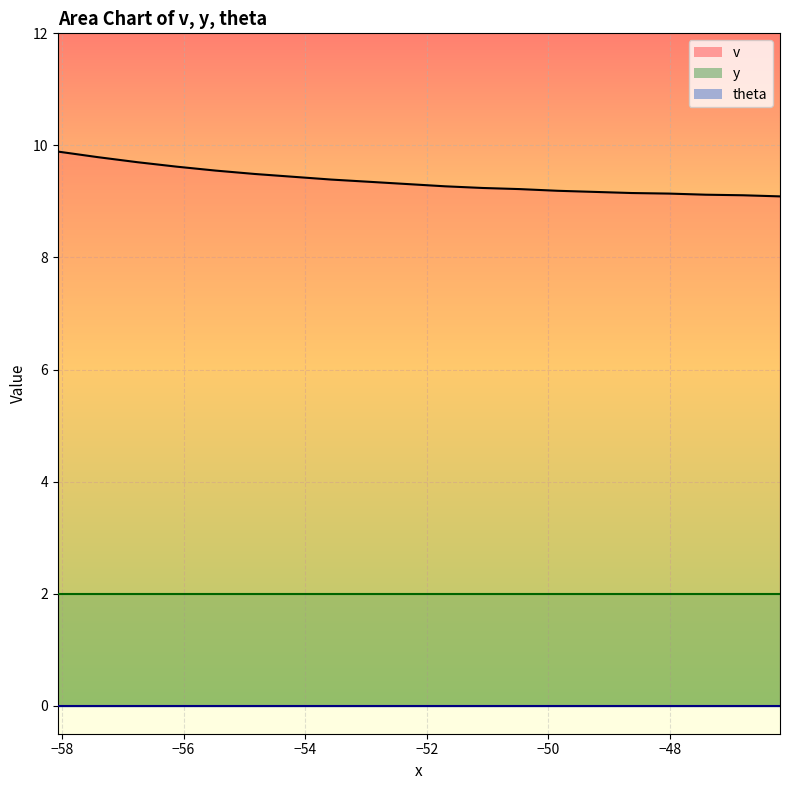

Reading right to left, list all the values displayed in this chart.

v: 19=9.1	18=9.1	17=9.1	16=9.1	15=9.2	14=9.2	13=9.2	12=9.2	11=9.2	10=9.3	9=9.3	8=9.3	7=9.4	6=9.4	5=9.5	4=9.6	3=9.6	2=9.7	1=9.8	0=9.9
y: 19=2.0	18=2.0	17=2.0	16=2.0	15=2.0	14=2.0	13=2.0	12=2.0	11=2.0	10=2.0	9=2.0	8=2.0	7=2.0	6=2.0	5=2.0	4=2.0	3=2.0	2=2.0	1=2.0	0=2.0
theta: 19=0.0	18=0.0	17=0.0	16=0.0	15=0.0	14=0.0	13=0.0	12=0.0	11=0.0	10=0.0	9=0.0	8=0.0	7=0.0	6=0.0	5=0.0	4=0.0	3=0.0	2=0.0	1=0.0	0=0.0